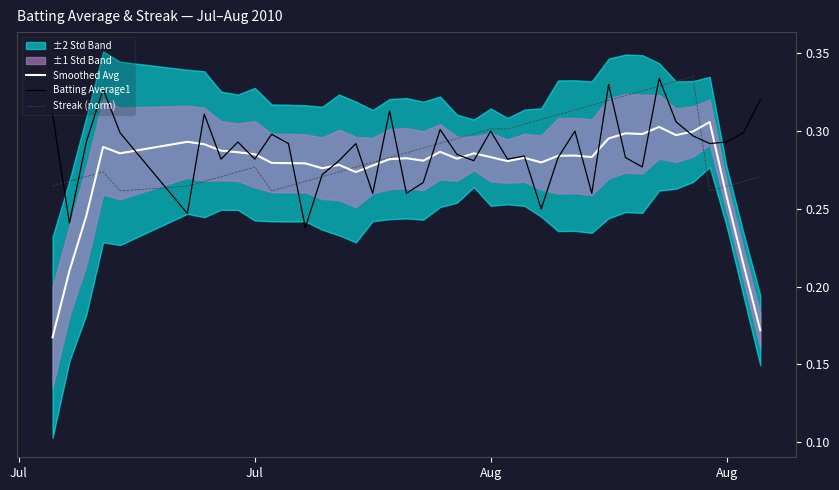

Is the value of Smoothed Avg at 38 greater than the value of Batting Average1 at 19?

No